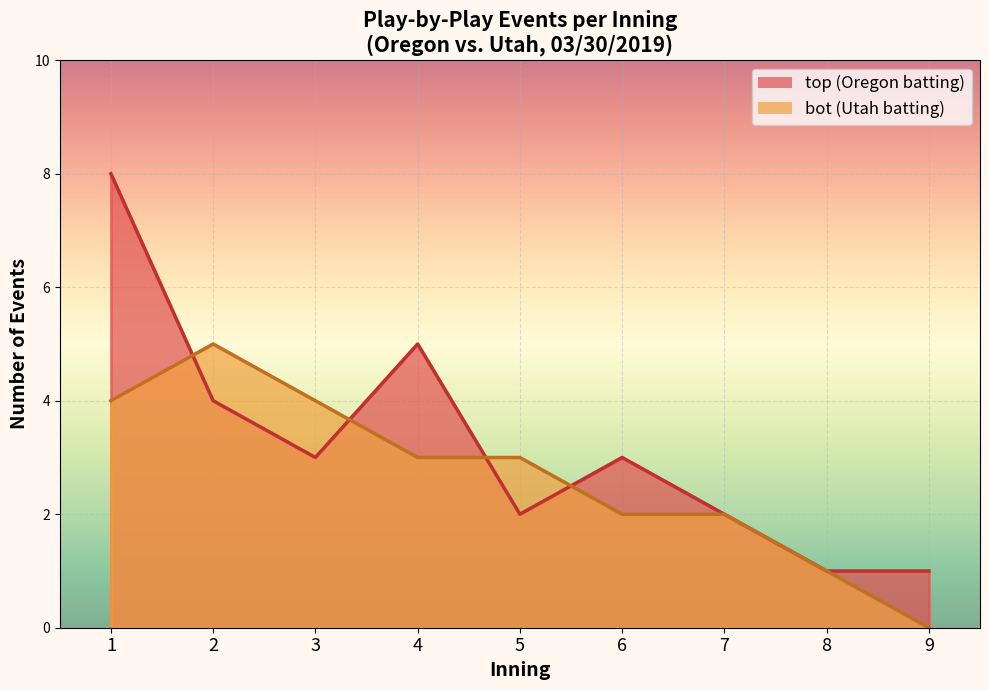

How many lines are shown in the chart?

2